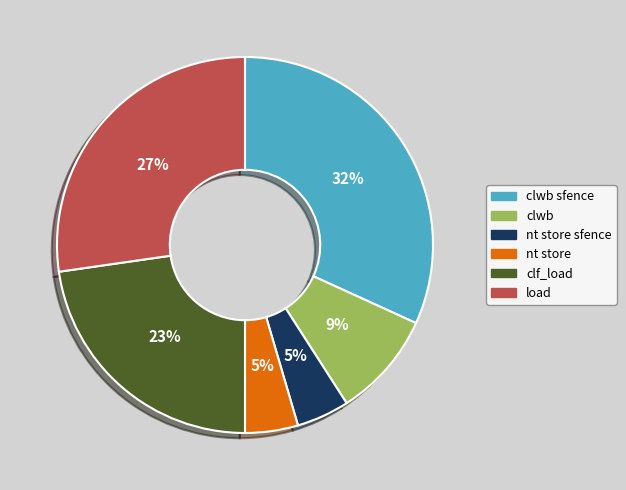

To the nearest percent, what is the average slice percentage?

17%